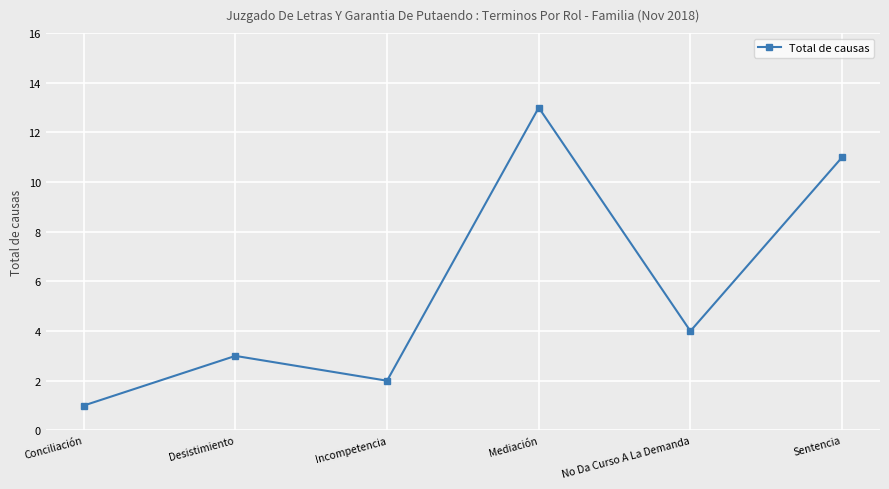

How many points are lower than both their immediate neighbors (excluding endpoints)?

2